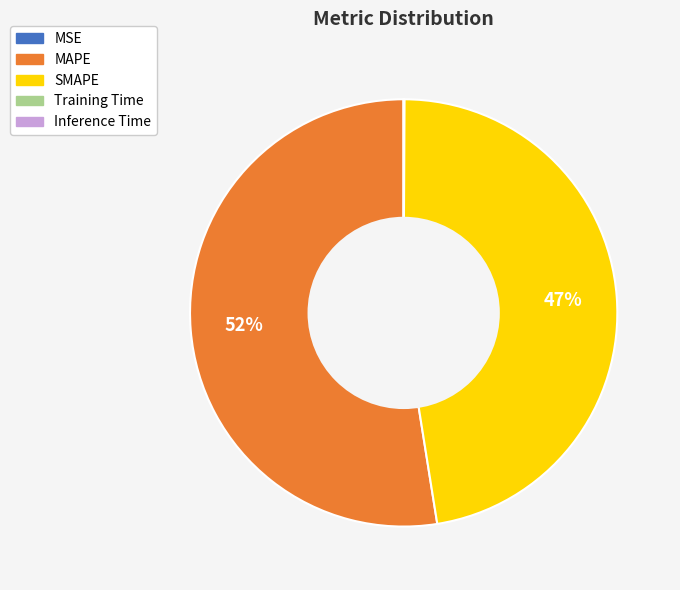

Which slice is the largest?

MAPE